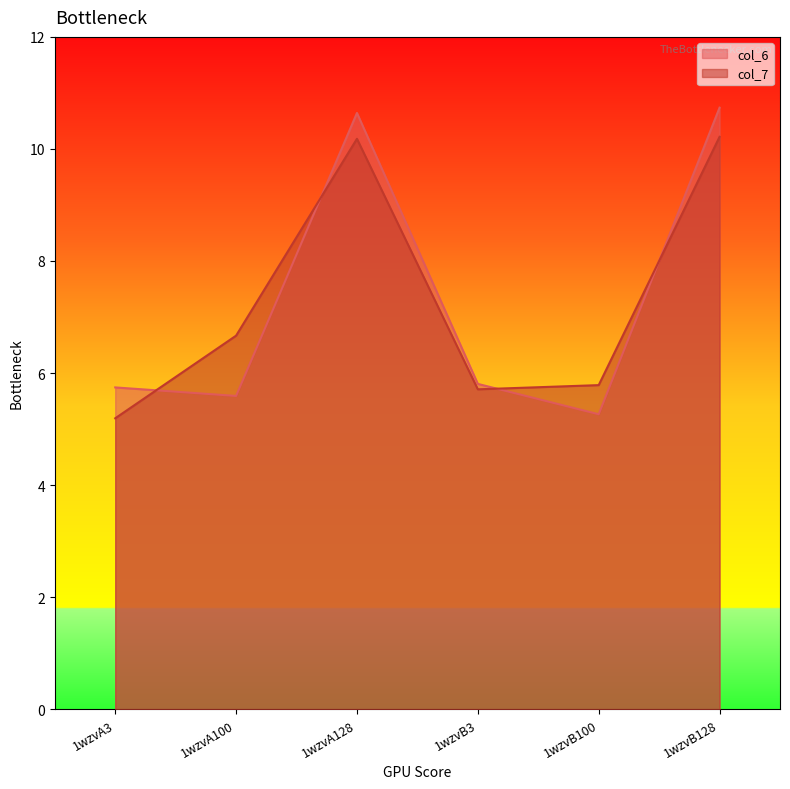

Reading right to left, list all the values displayed in this chart.

col_6: 10.7	5.3	5.8	10.6	5.6	5.7
col_7: 10.2	5.8	5.7	10.2	6.7	5.2